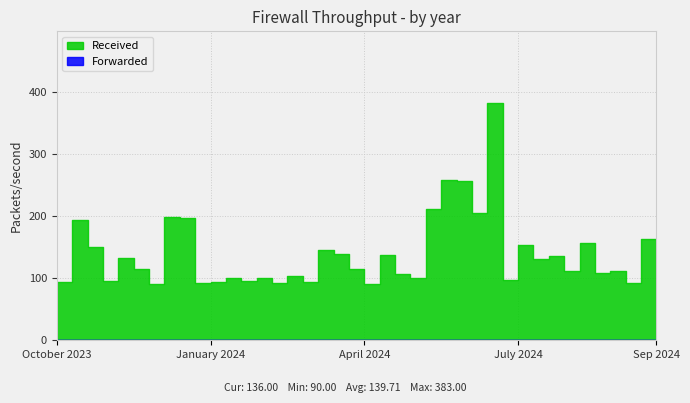

True or false: Forwarded and Received cross at least once.

False